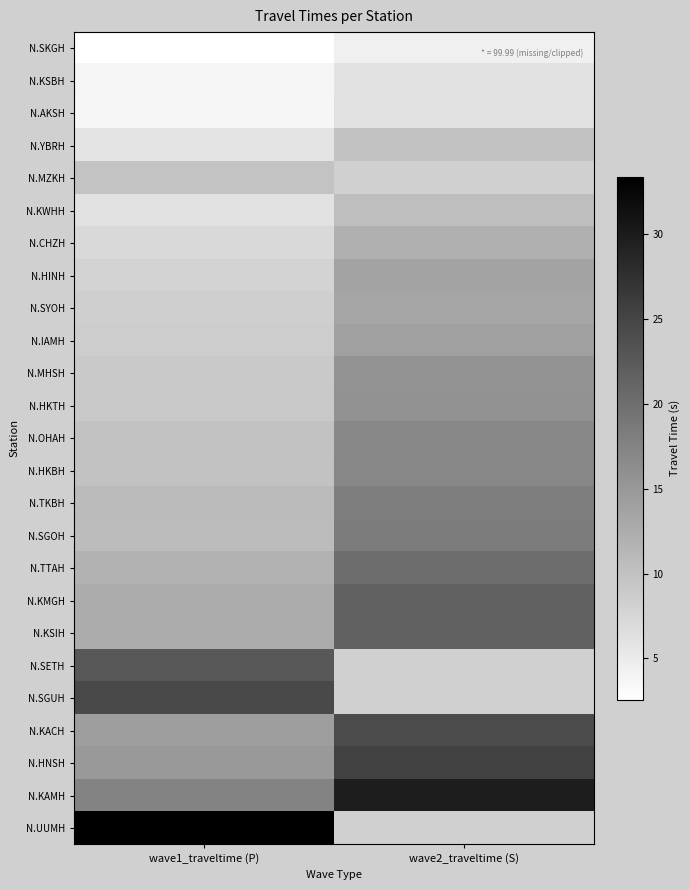

Which series changed the most between wave1_traveltime (P) and wave2_traveltime (S)?

N.KAMH